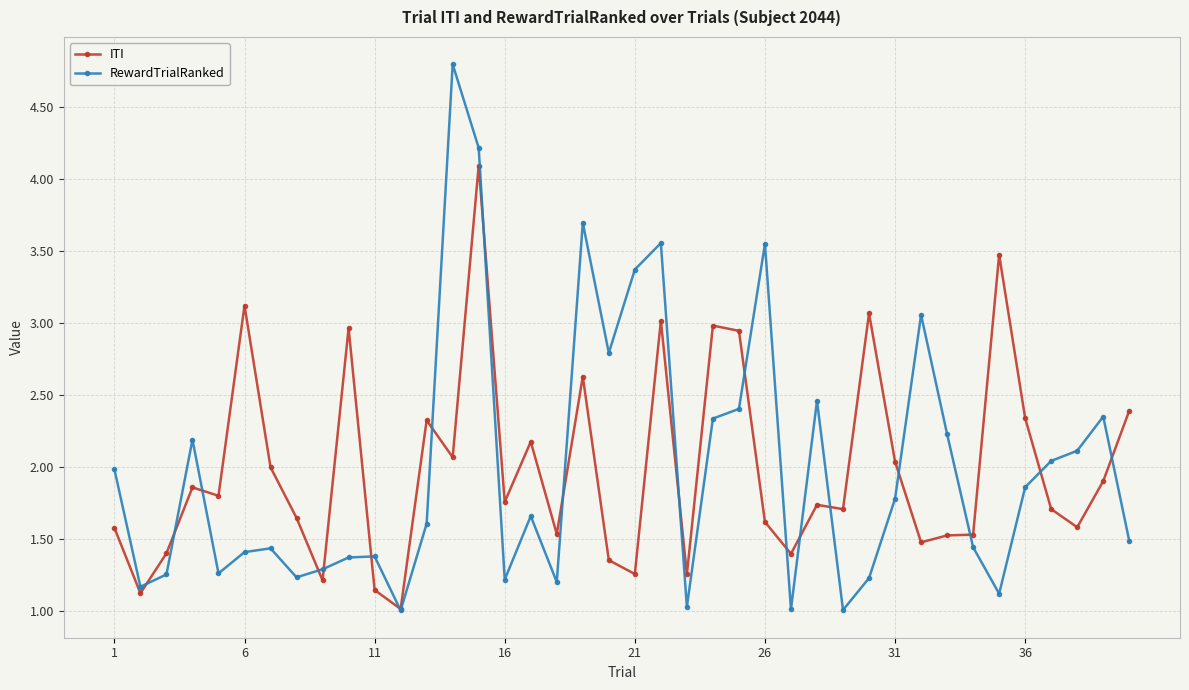

What is the highest value of the RewardTrialRanked series?

4.8